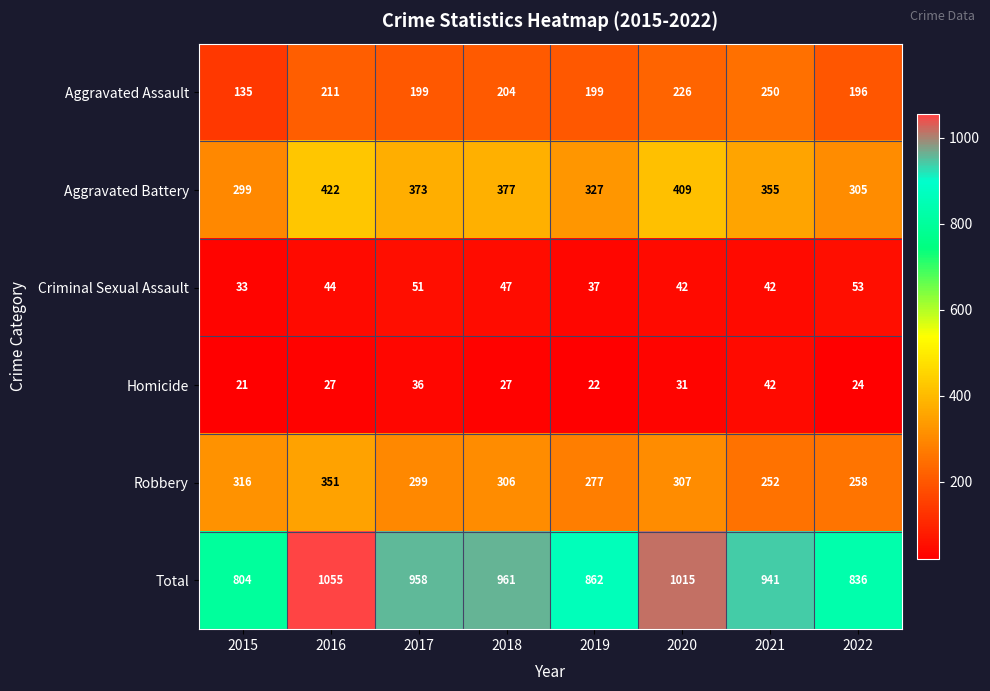

Rank the series at 2019 from lowest to highest value.

Homicide, Criminal Sexual Assault, Aggravated Assault, Robbery, Aggravated Battery, Total